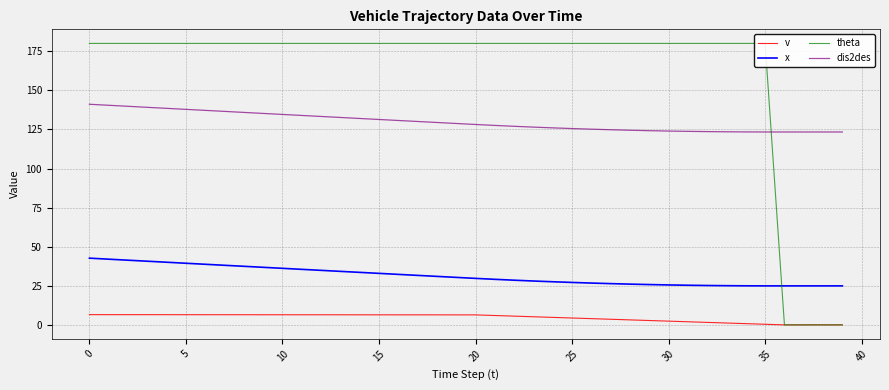

True or false: dis2des and x cross at least once.

False